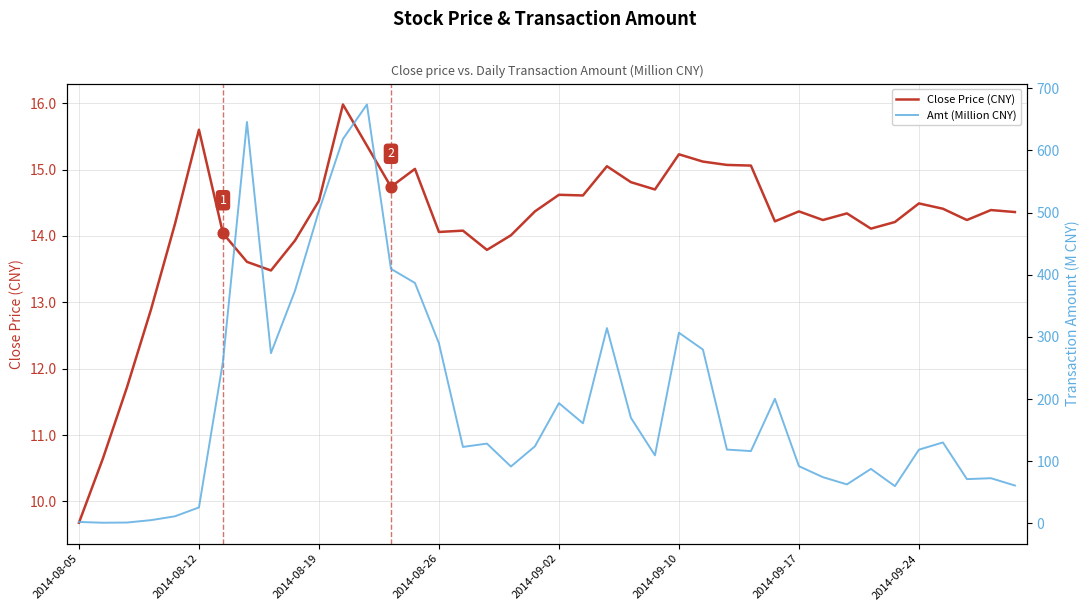

At how many categories does at least one series exceed 143?

17